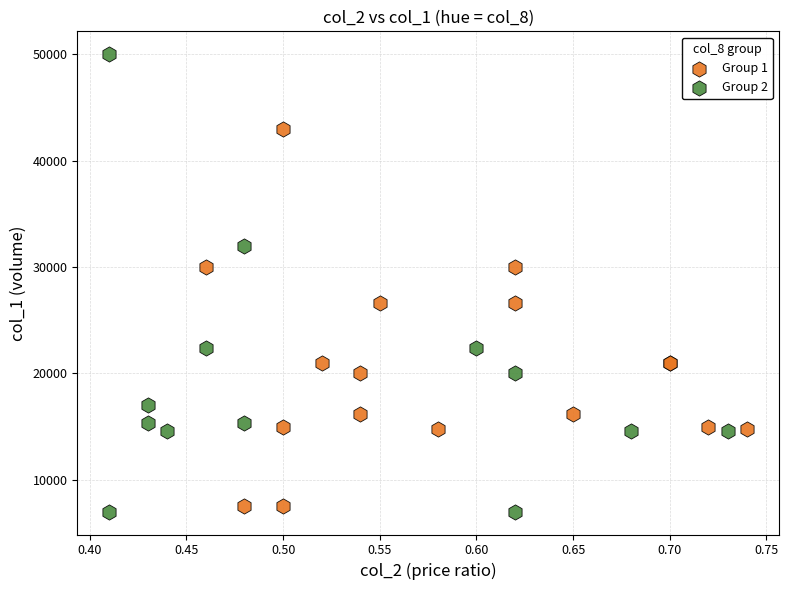

What are all the series names shown in the legend?

Group 1, Group 2